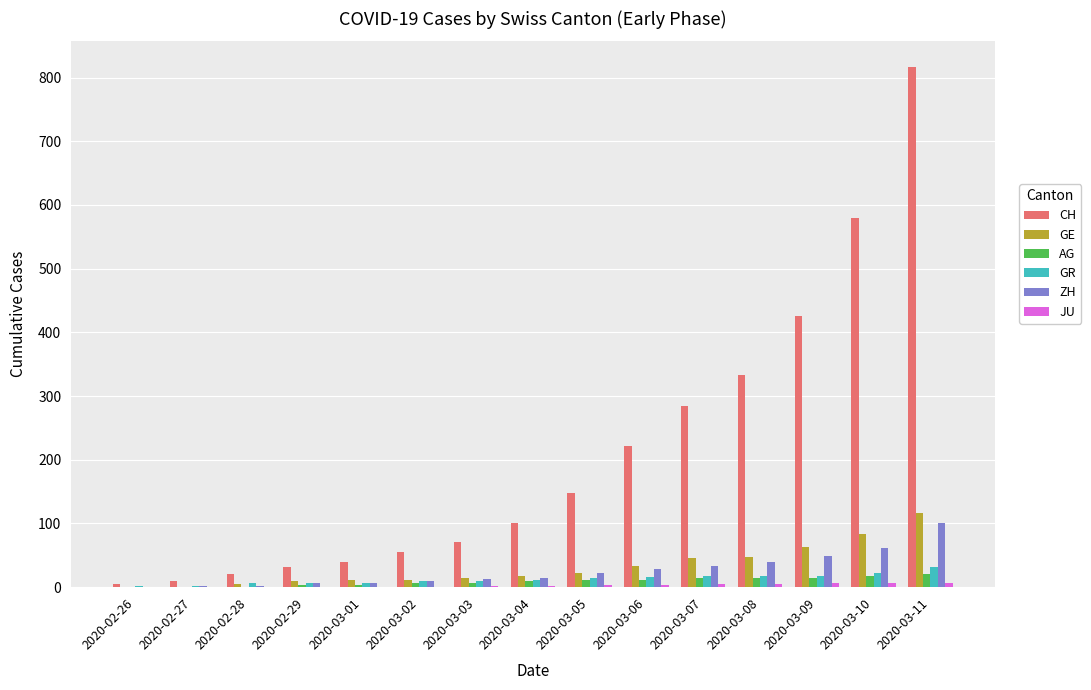

Is the value of GE at 2020-03-08 greater than the value of AG at 2020-02-29?

Yes